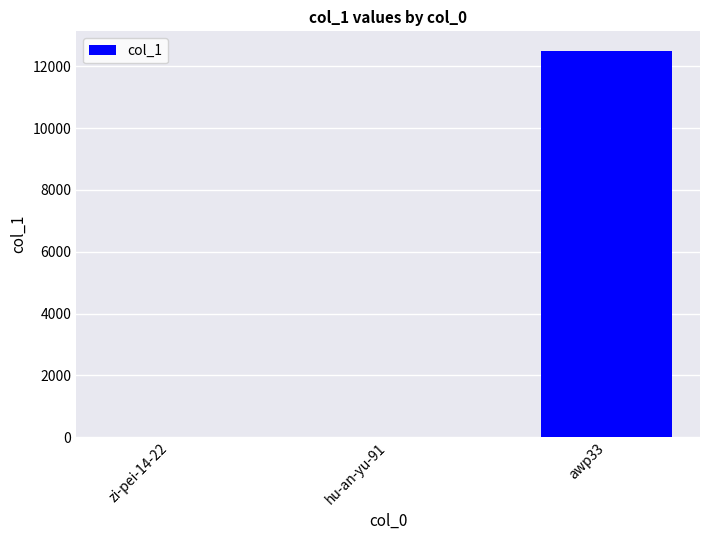

Which category has the highest value across all series?

awp33